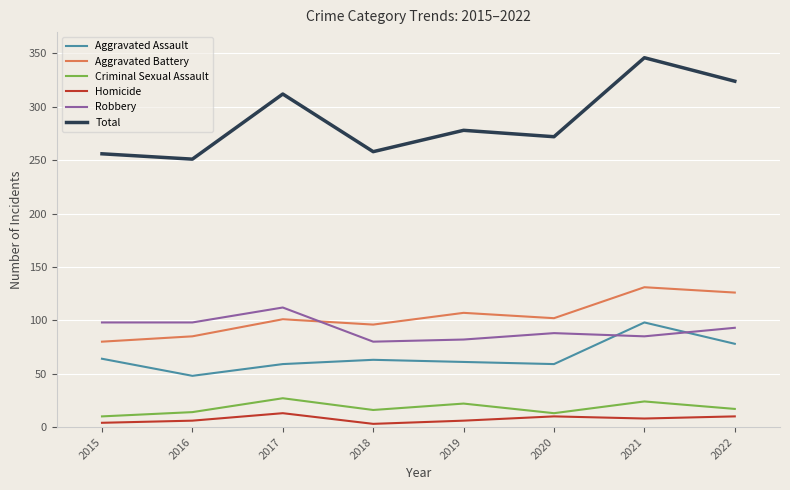

Which series has the widest spread of values?

Total